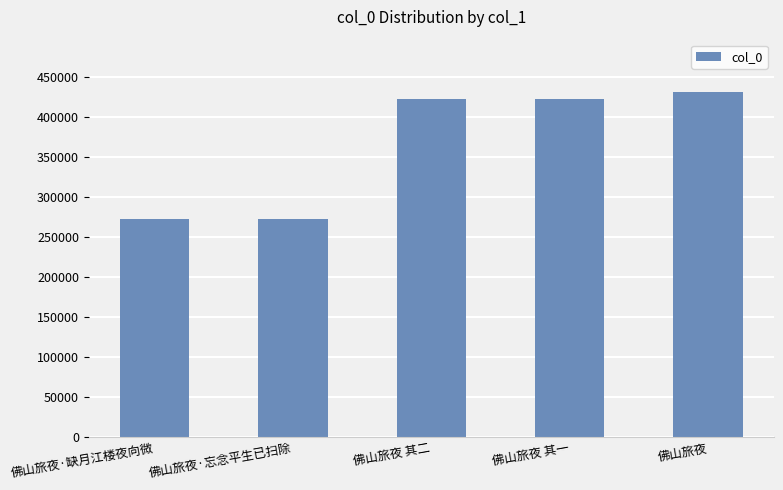

What is the greatest value displayed?

432262